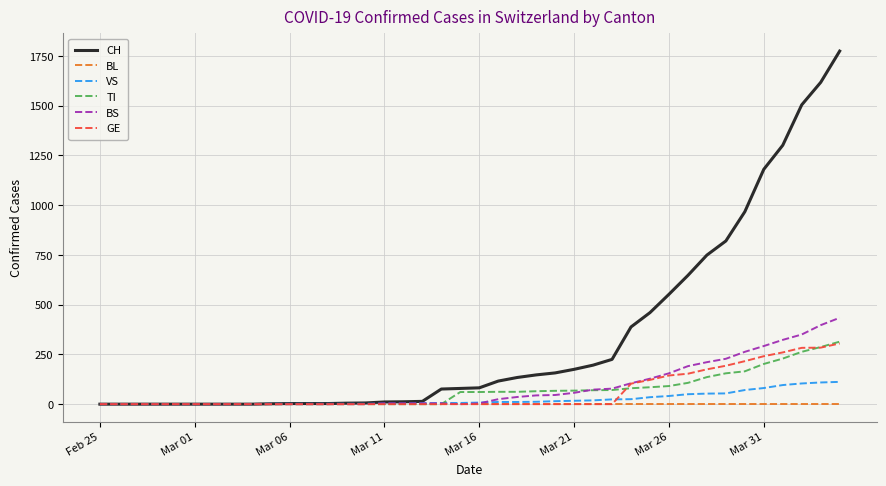

What is the highest value of the BS series?

434